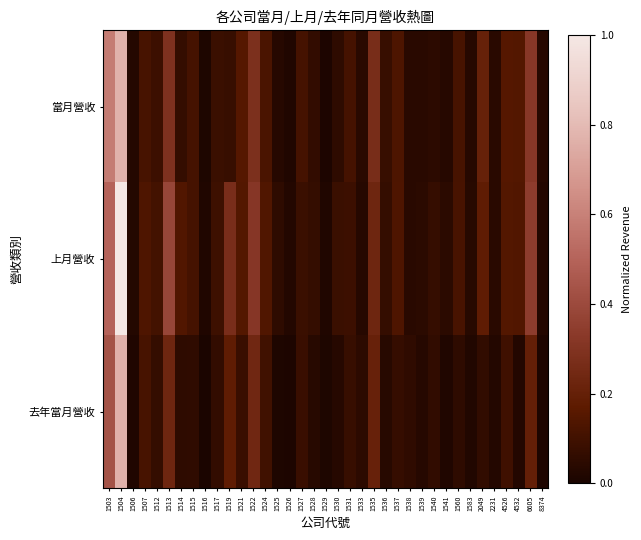

Rank the series at 1583 from lowest to highest value.

去年當月營收, 當月營收, 上月營收